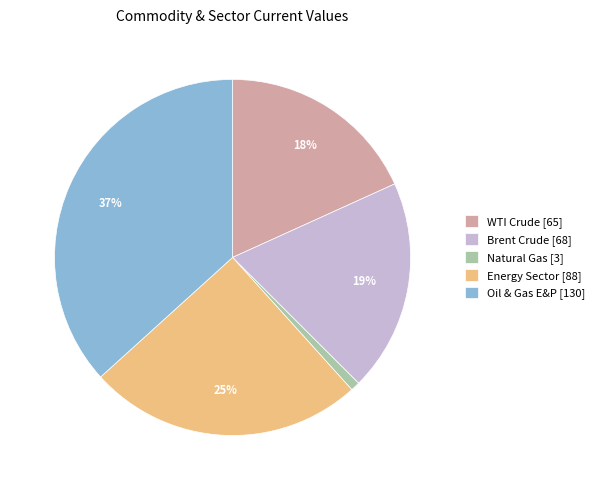

The WTI Crude slice represents 18% of the pie. True or false?

True